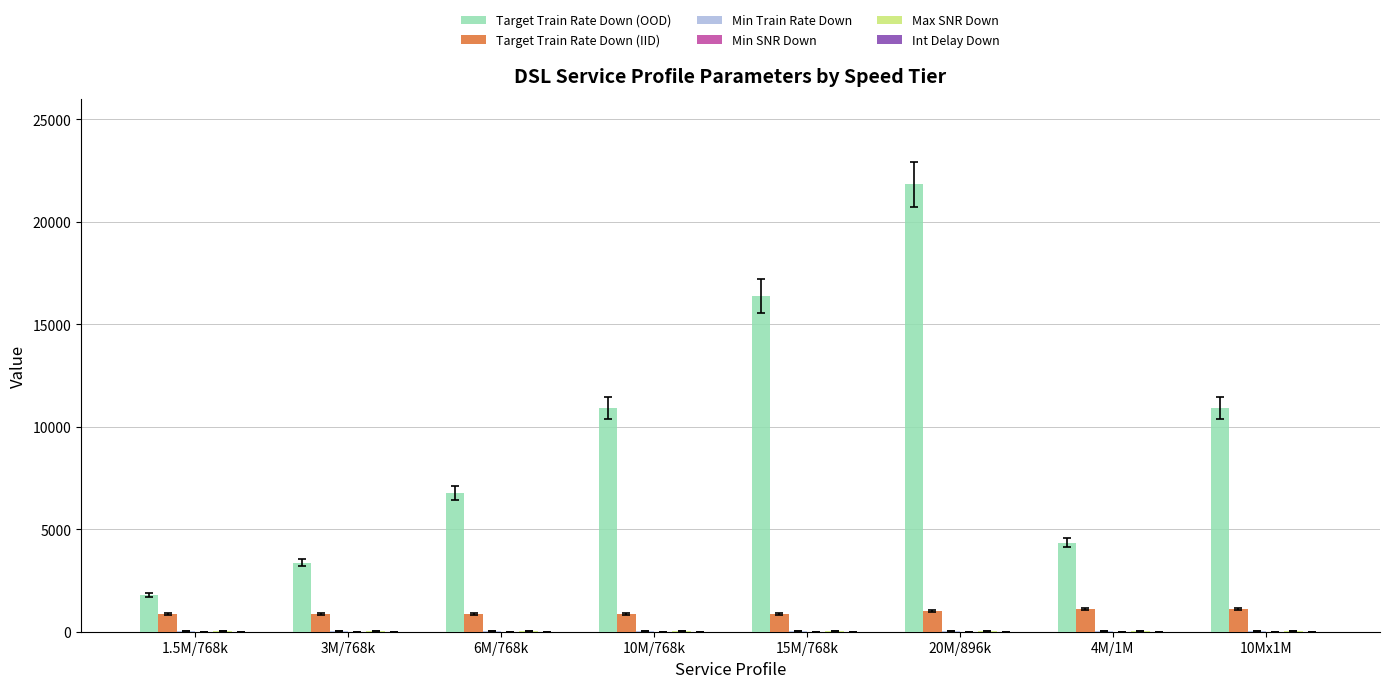

Which series has the largest total across all categories?

Target Train Rate Down (OOD)